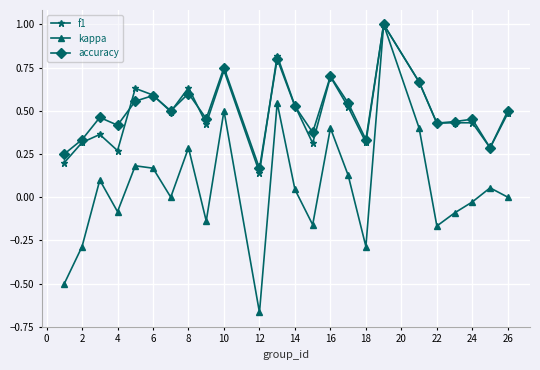

Which series has the largest range (max minus min)?

kappa